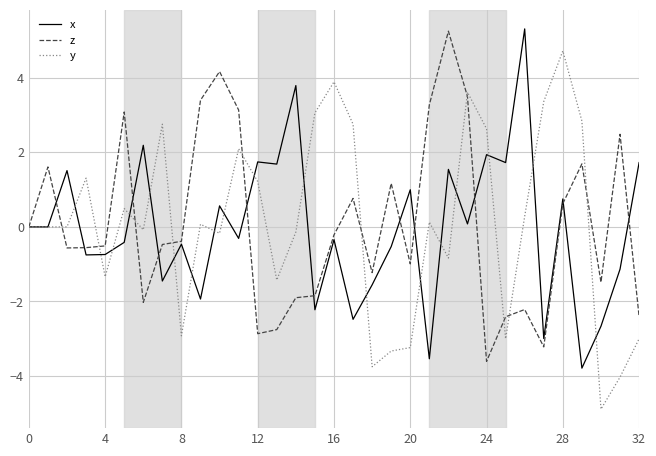

What is the maximum value for x?

5.3